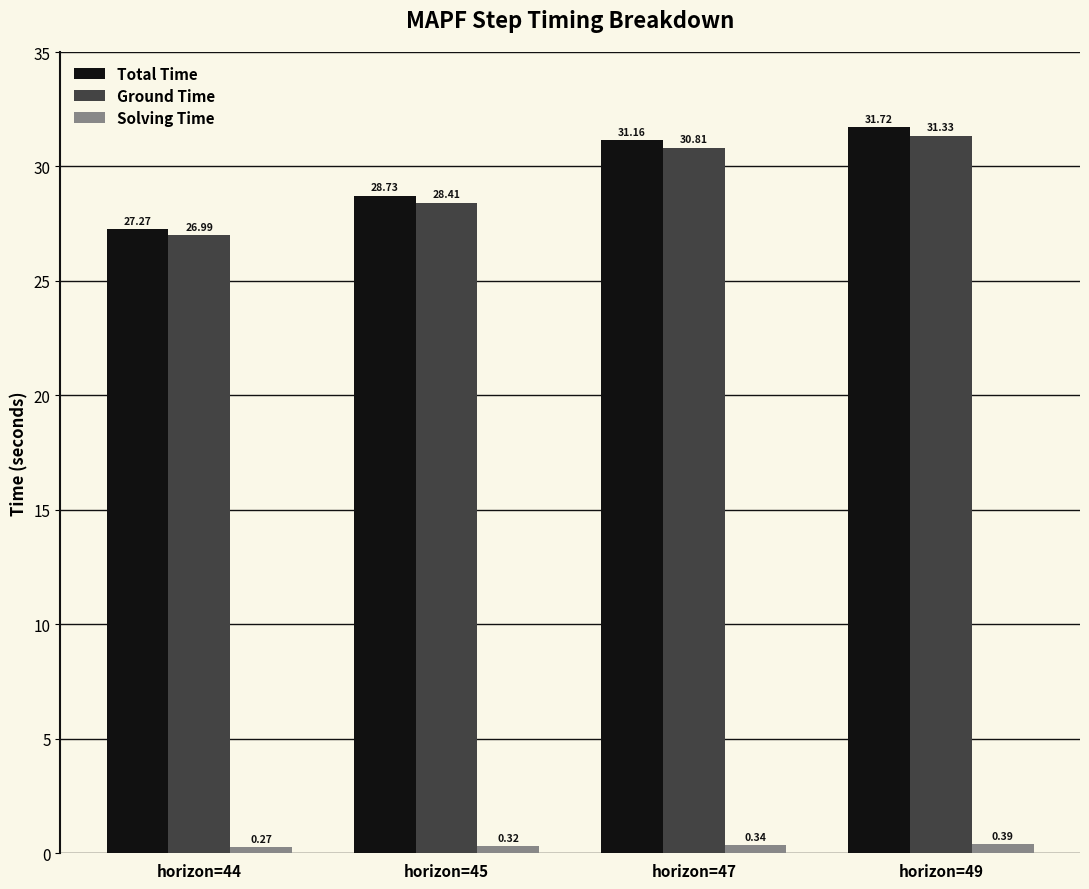

How many categories are shown in the chart?

4